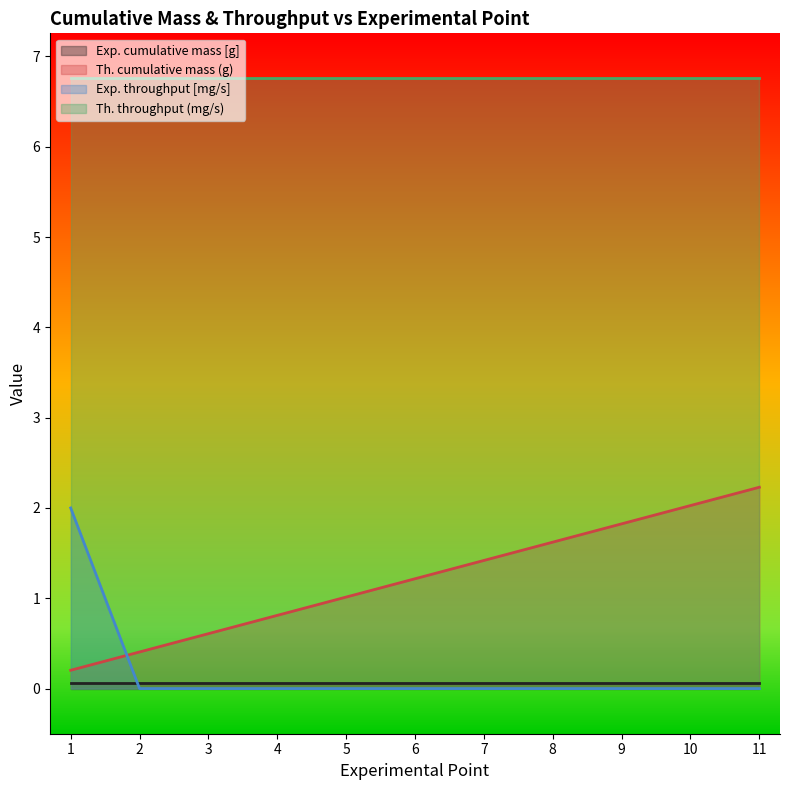

Is the value of Th. cumulative mass (g) at 8 greater than the value of Exp. throughput [mg/s] at 8?

Yes